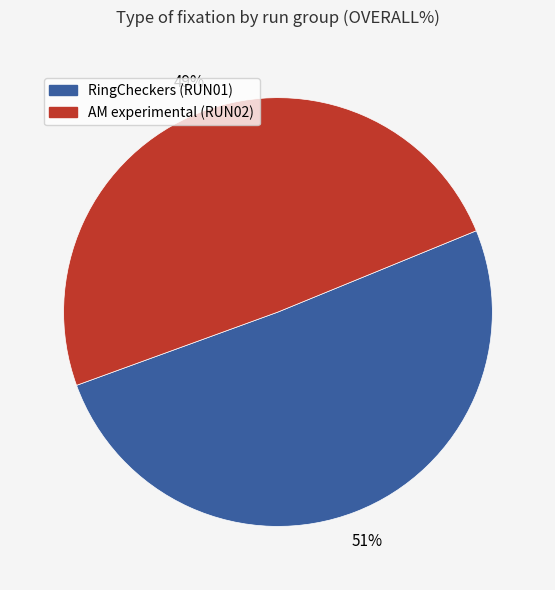

Does any single category account for the majority?

Yes